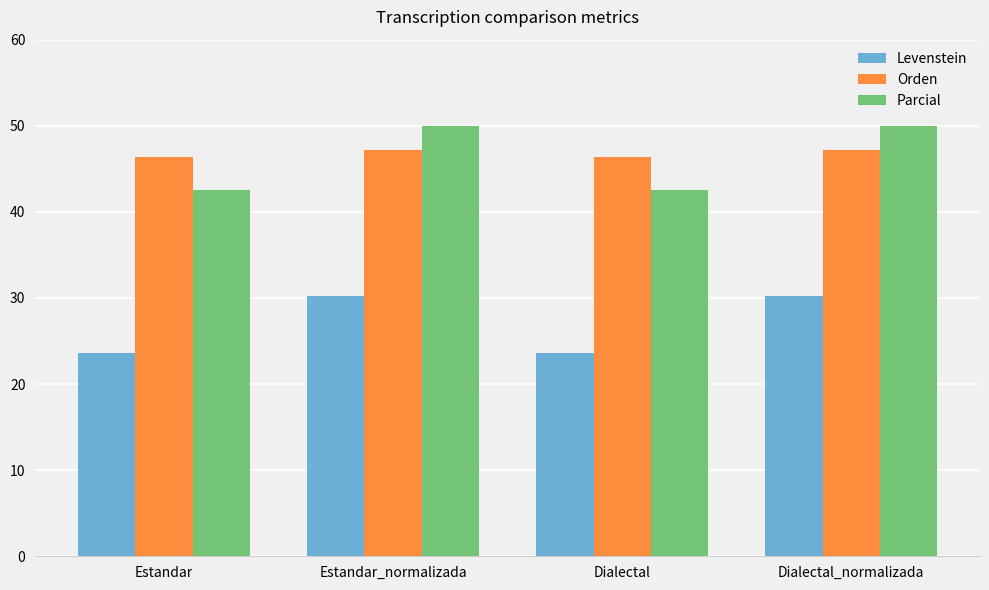

What is the difference between the maximum and minimum values in the Orden series?

0.8